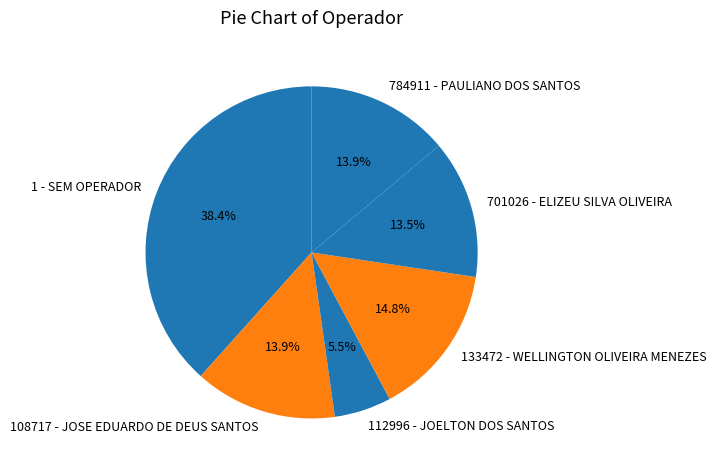

To the nearest percent, what portion does 133472 - WELLINGTON OLIVEIRA MENEZES represent?

15%